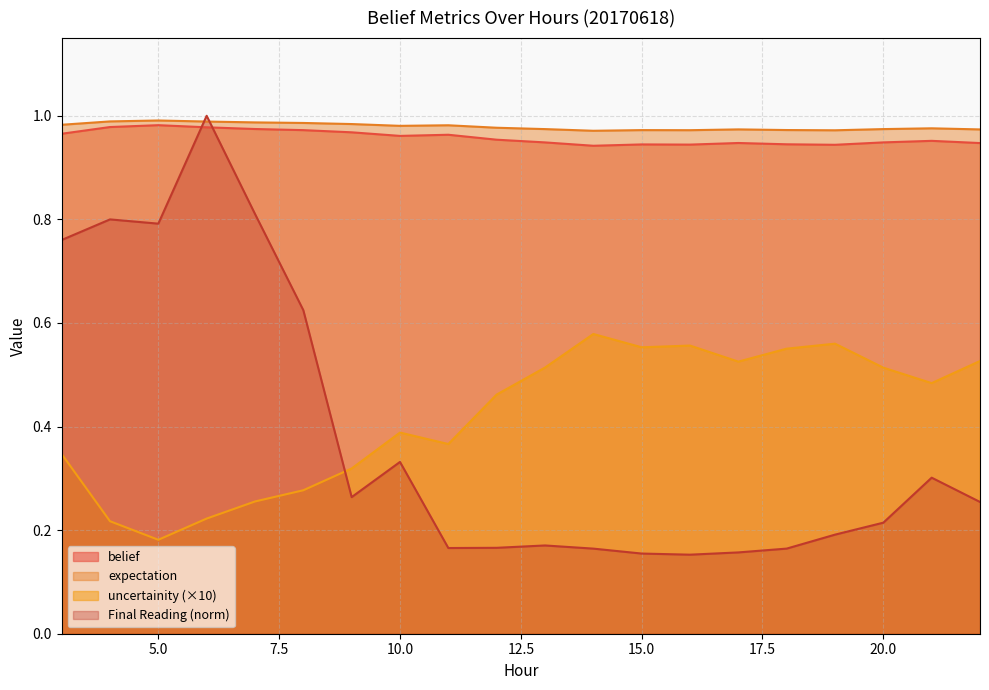

The expectation series shows 0.3 at 3. True or false?

True